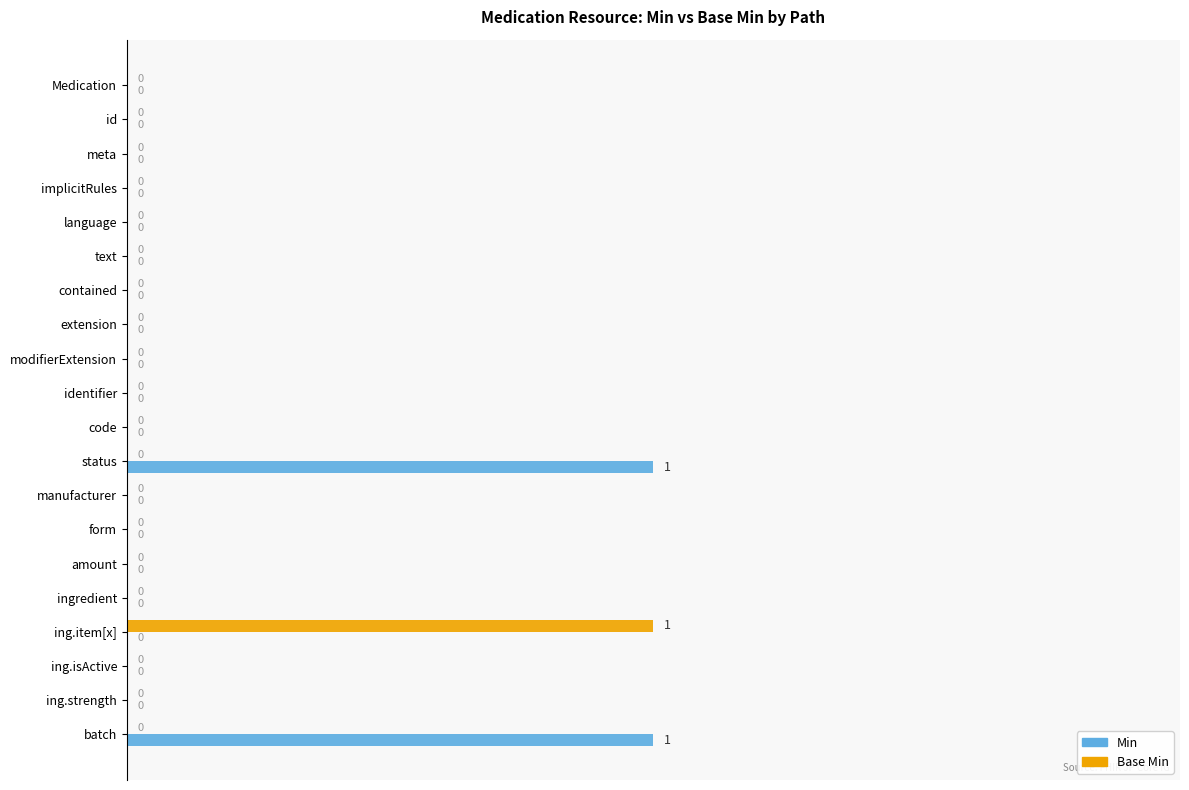

True or false: Base Min has a value of 0 at ing.isActive.

True